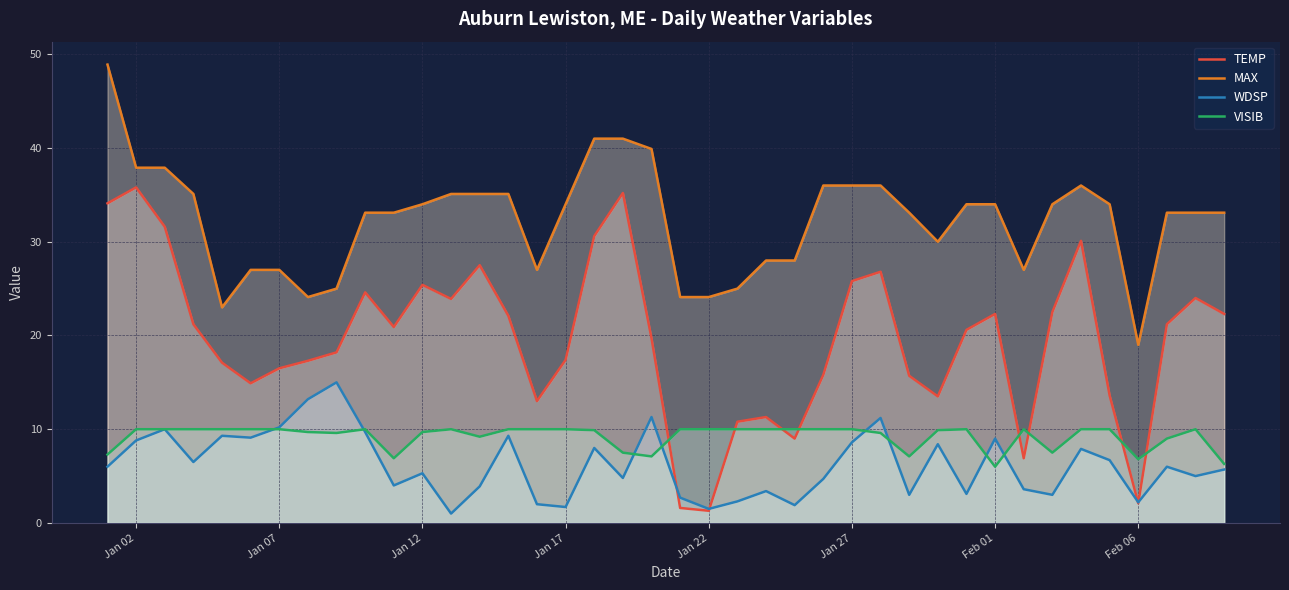

True or false: VISIB has a value of 9.7 at Jan 12.

True